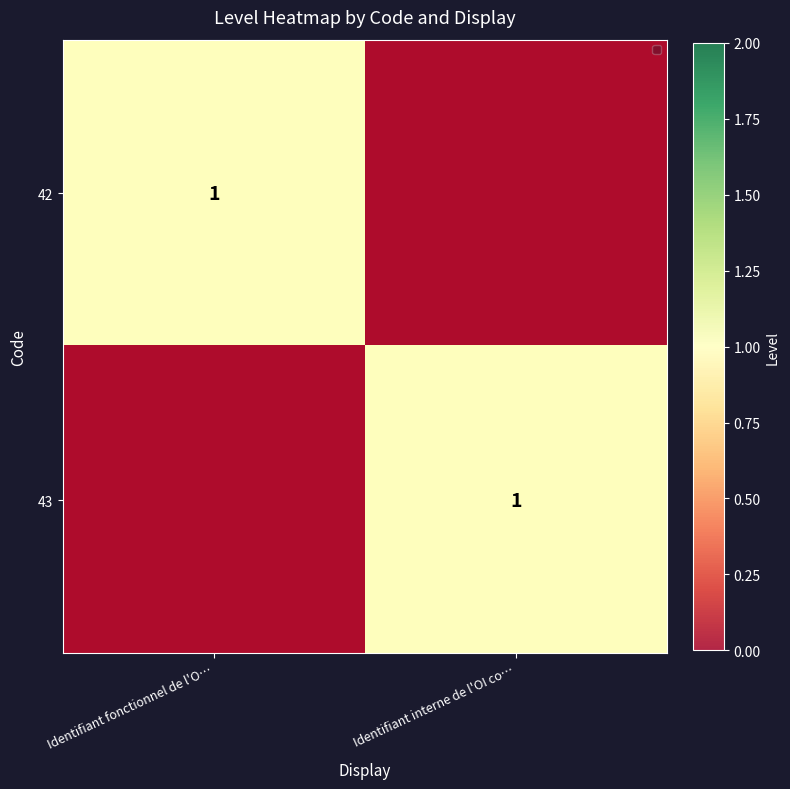

True or false: 43 has a value of 0 at Identifiant fonctionnel de l'O….

True